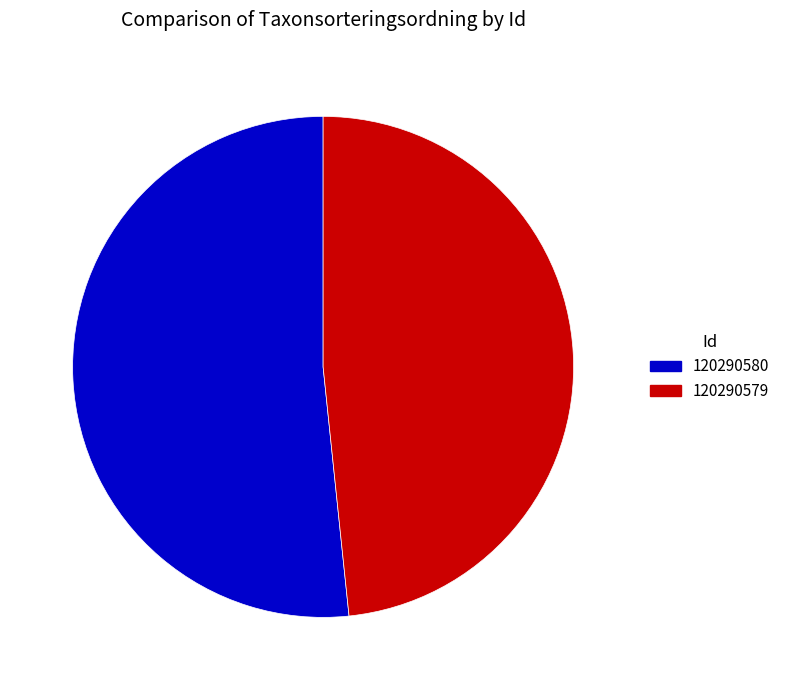

Rank the categories by value from lowest to highest.

120290579, 120290580